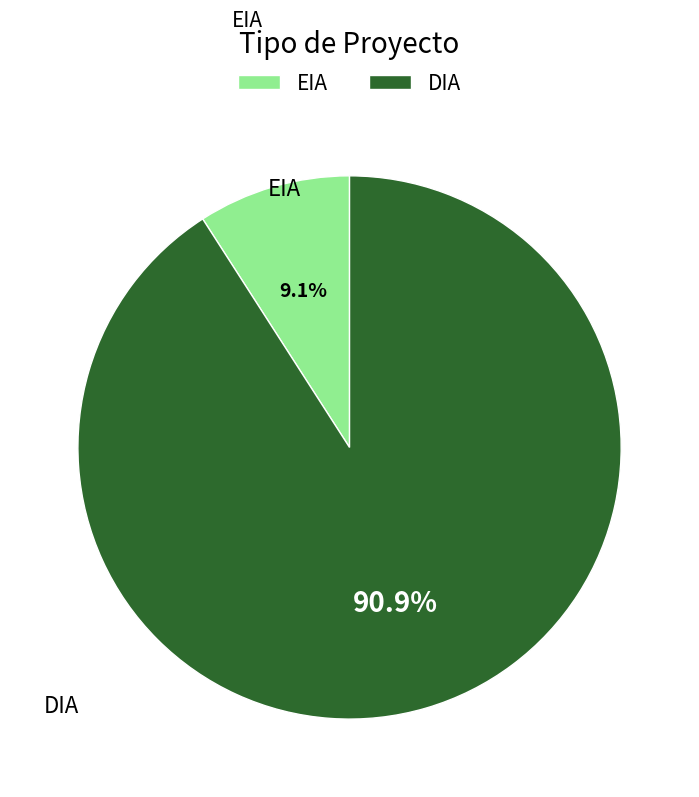

What is the ratio of the value at DIA to the value at EIA?

10.0